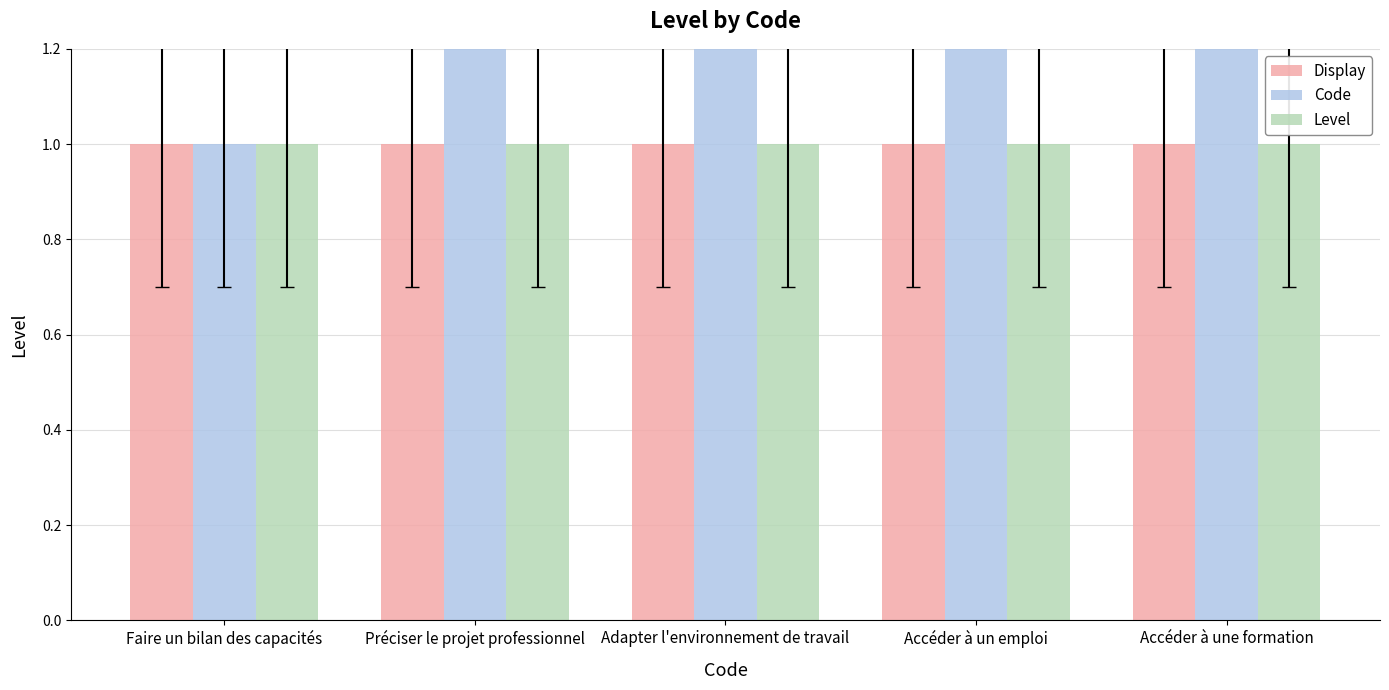

Reading right to left, list all the values displayed in this chart.

Display: Accéder à une formation=1	Accéder à un emploi=1	Adapter l'environnement de travail=1	Préciser le projet professionnel=1	Faire un bilan des capacités=1
Code: Accéder à une formation=5	Accéder à un emploi=4	Adapter l'environnement de travail=3	Préciser le projet professionnel=2	Faire un bilan des capacités=1
Level: Accéder à une formation=1	Accéder à un emploi=1	Adapter l'environnement de travail=1	Préciser le projet professionnel=1	Faire un bilan des capacités=1